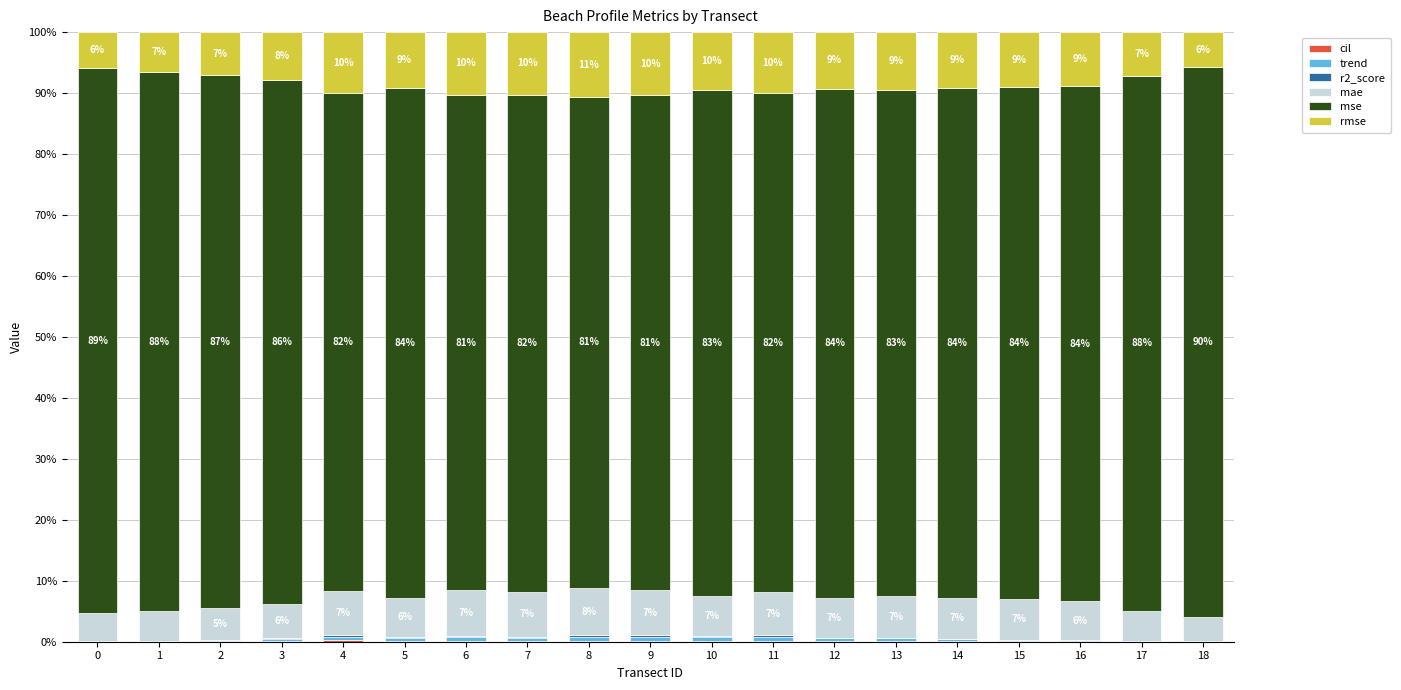

Which series has the largest total across all categories?

mse